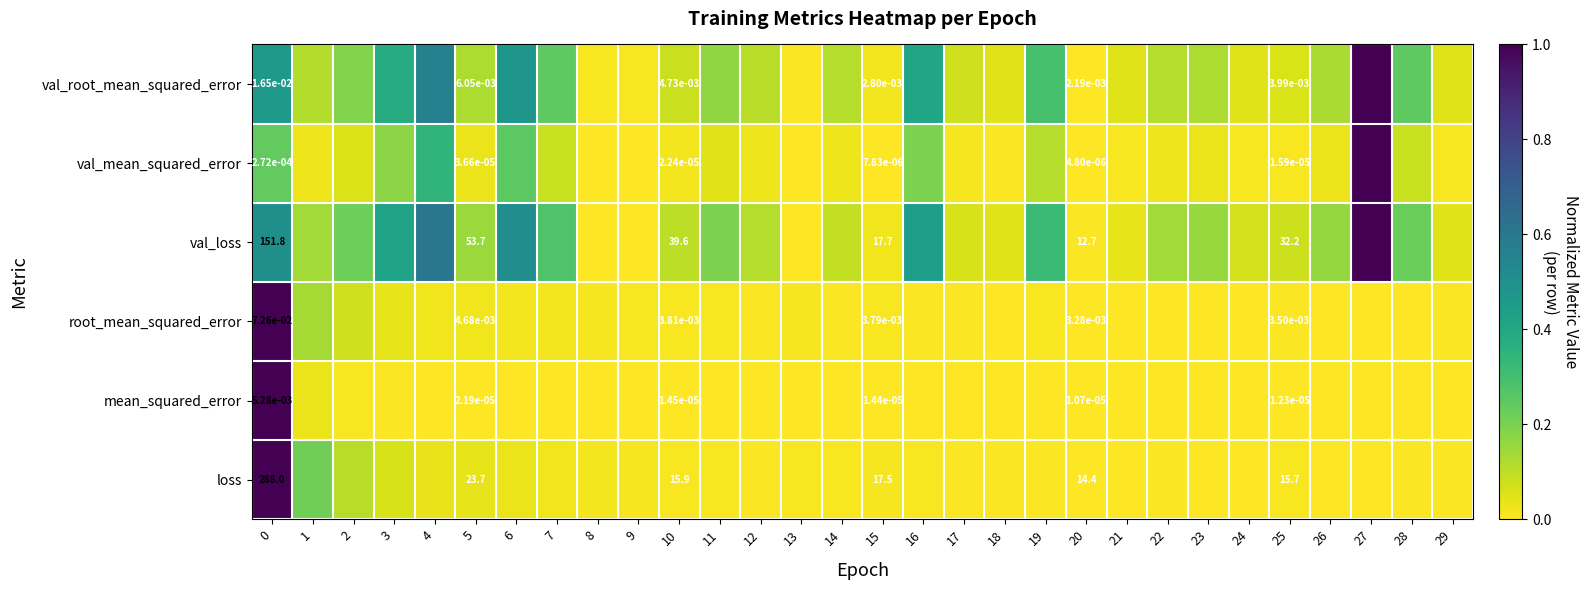

What is the difference between the highest and lowest values at 19?

0.3